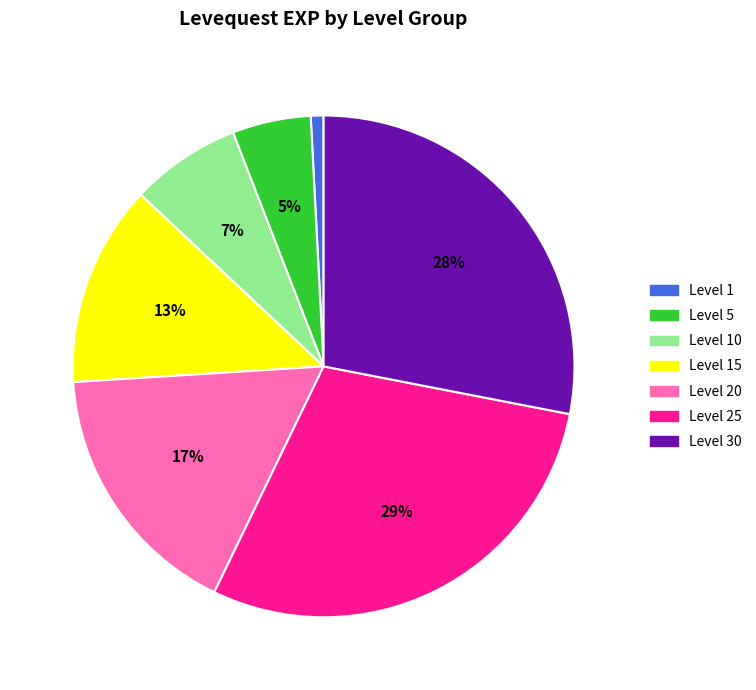

Does any single category account for the majority?

No